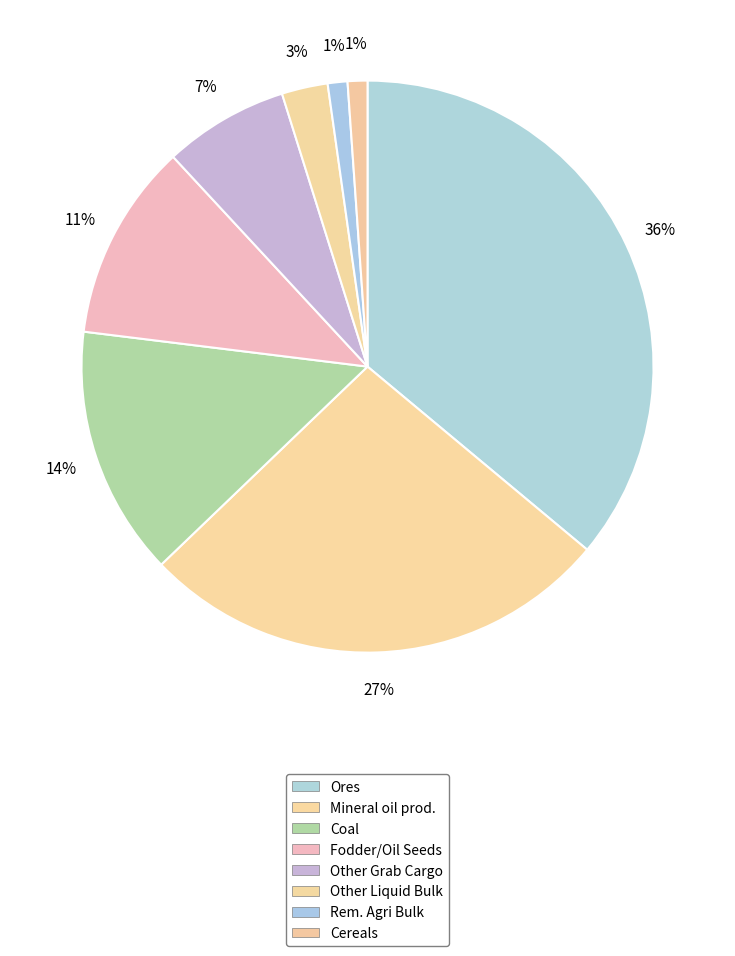

Approximately how many times larger is the value at Fodder/Oil Seeds compared to Other Grab Cargo?

1.6